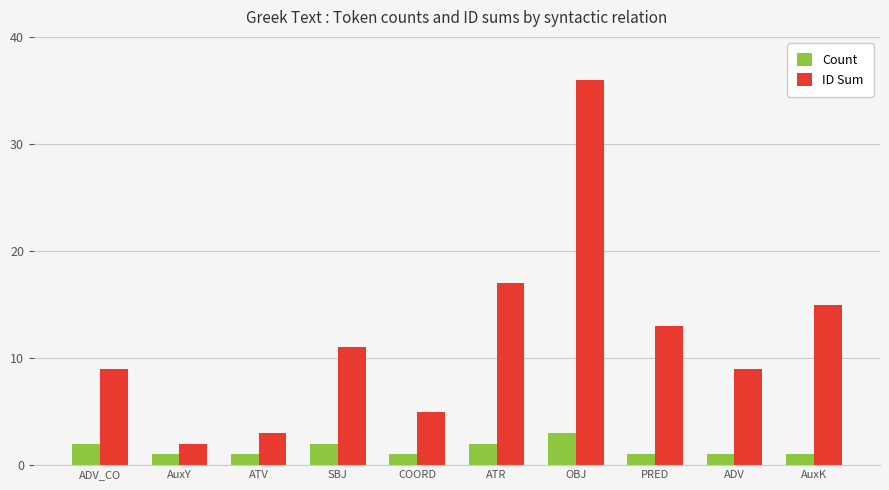

The value of ID Sum at ADV is 4. True or false?

False